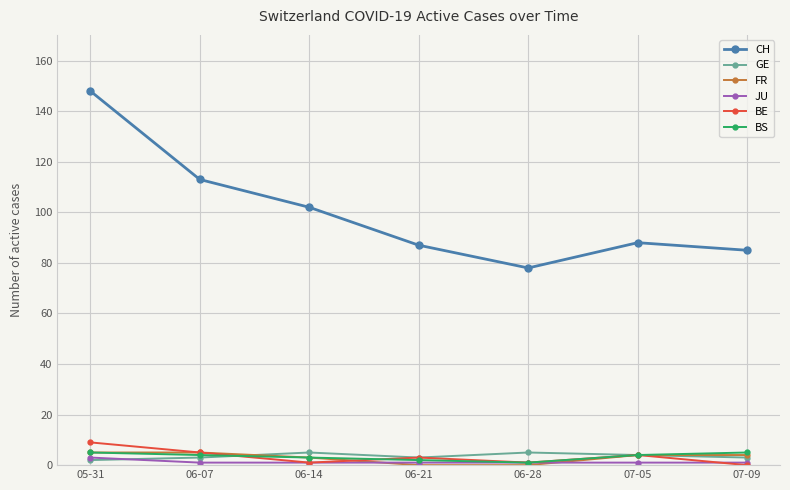

Which series changed the most between 07-05 and 07-09?

BE